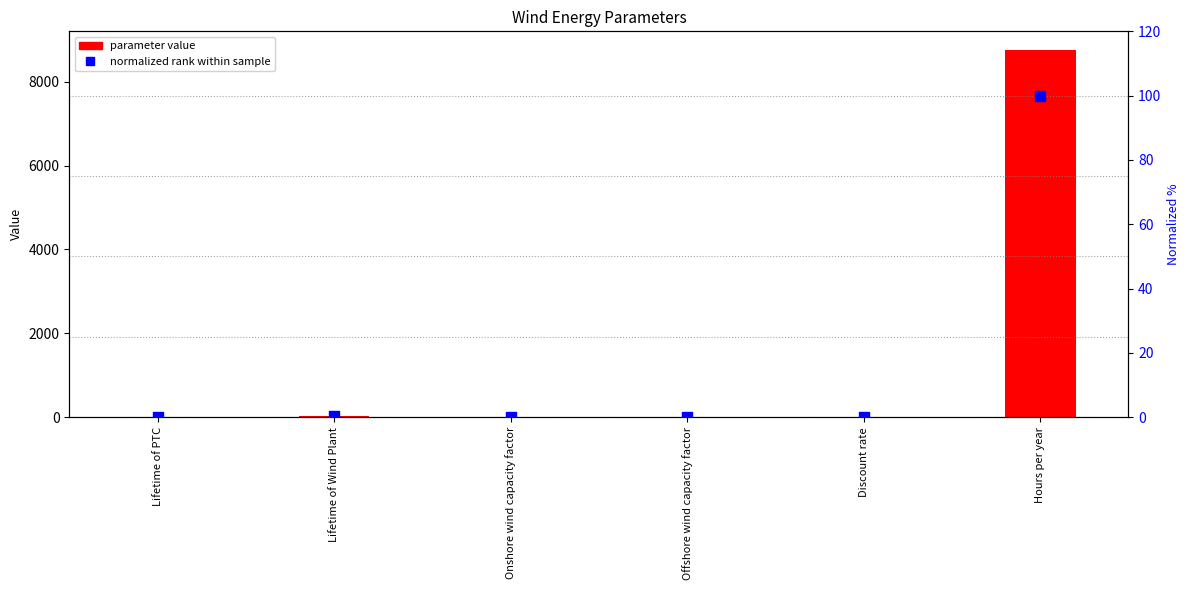

At how many categories does at least one series exceed 797?

1